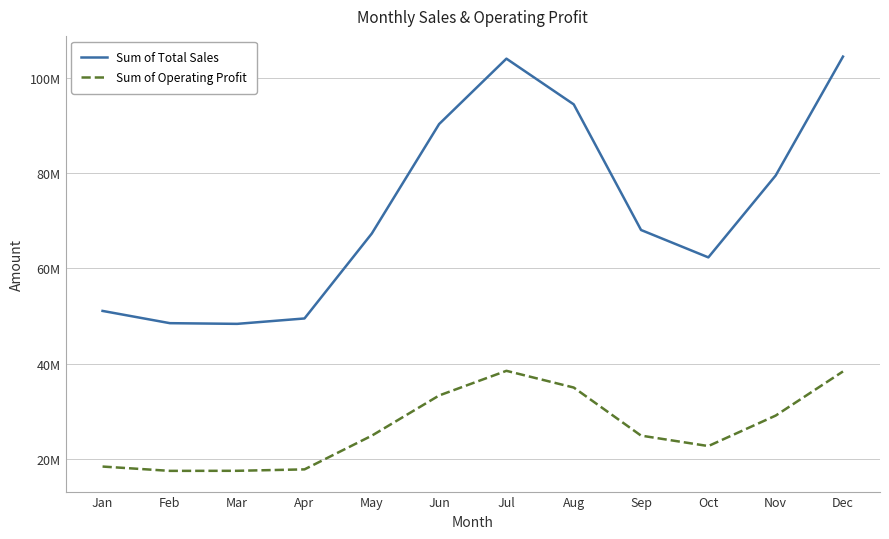

Which category has the highest value in the Sum of Operating Profit series?

Jul